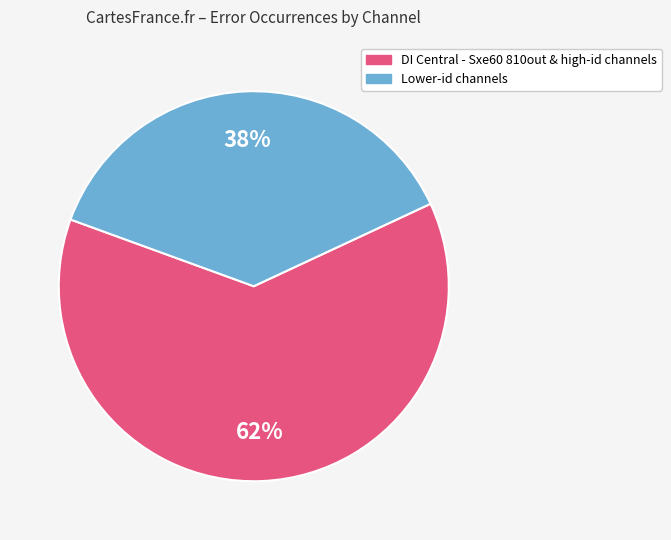

Is there any slice that represents more than half of the pie?

Yes